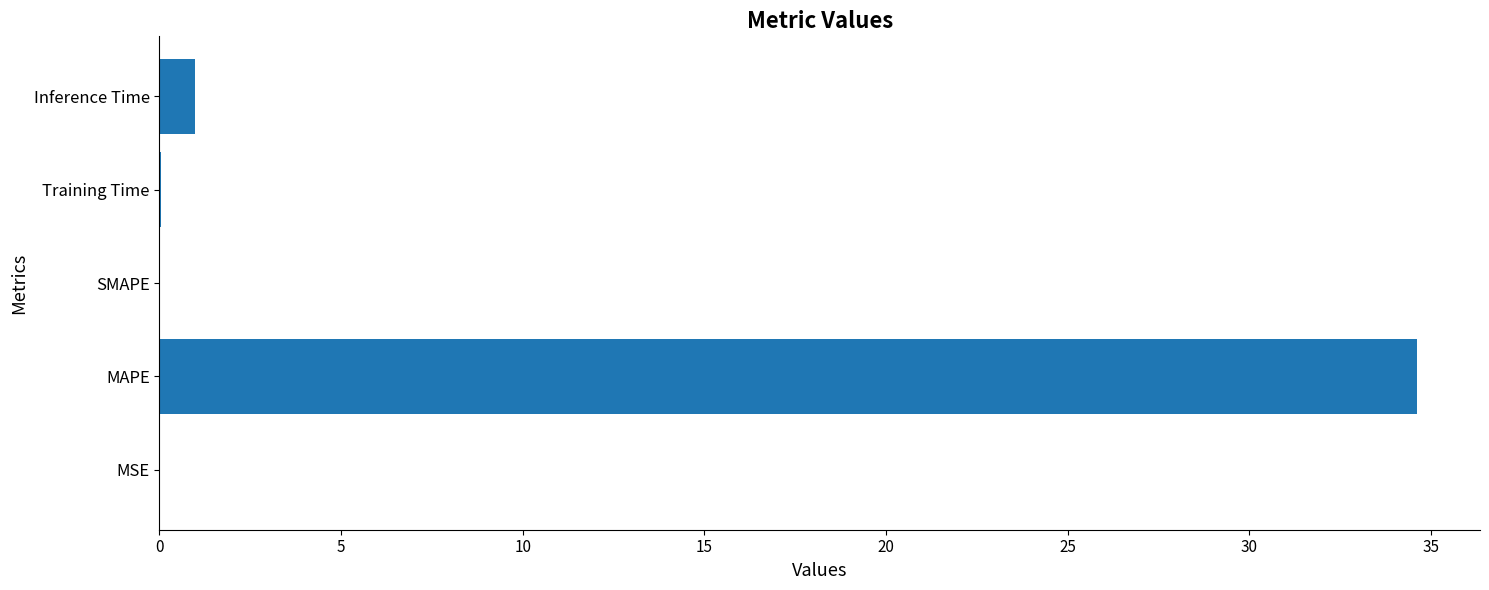

What is the sum of the values at MAPE and Inference Time?

35.6